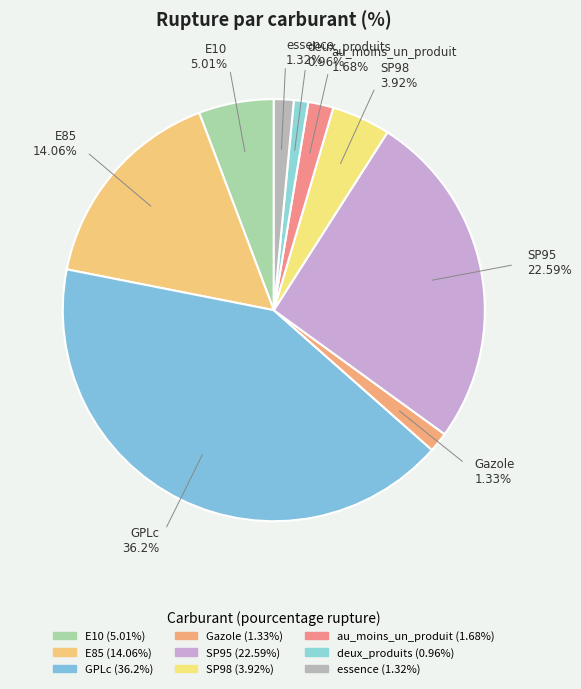

Is it true that E85 is 4% of the pie?

False